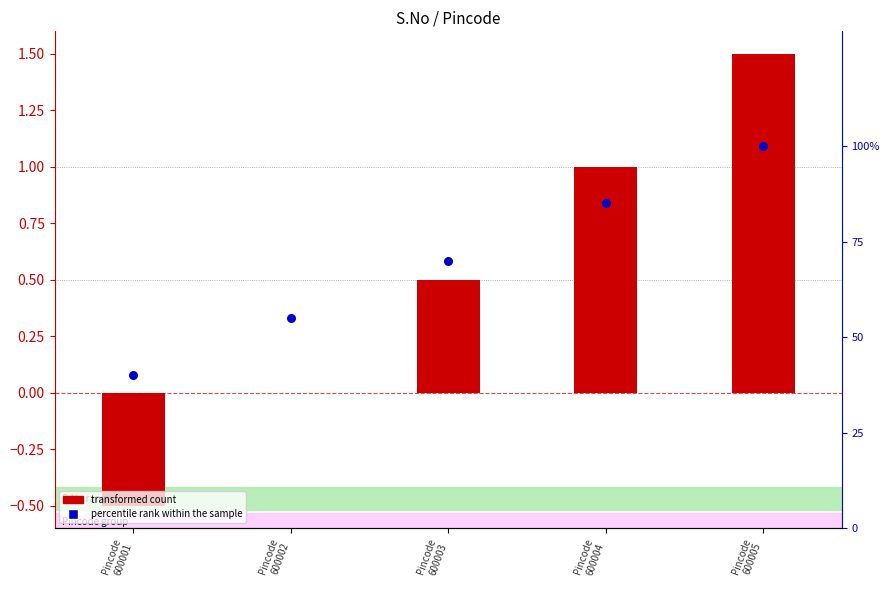

What are all the series names shown in the legend?

transformed count, percentile rank within the sample